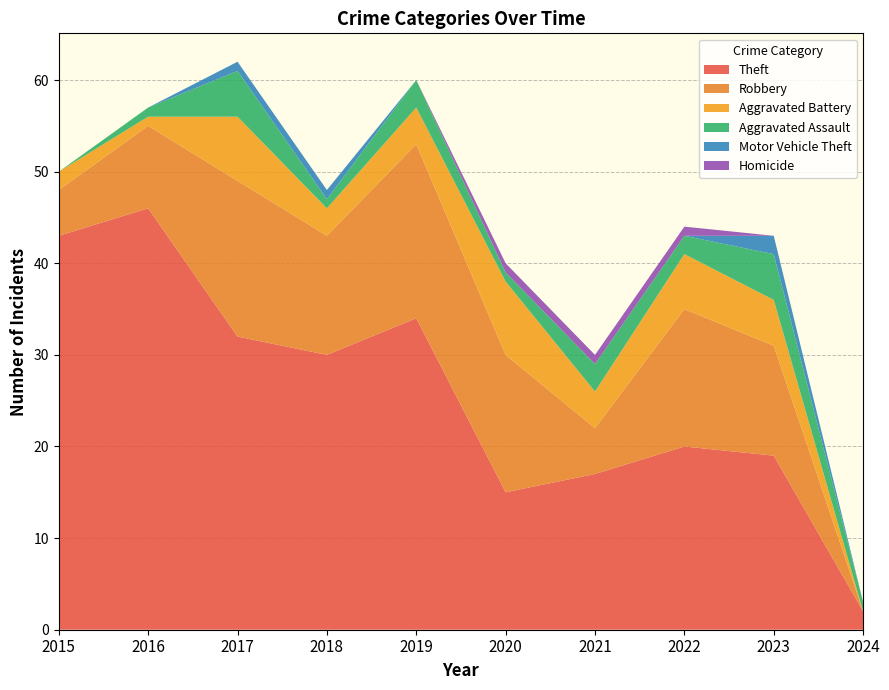

Reading left to right, what are all the values shown in this chart?

Theft: 2015=43	2016=46	2017=32	2018=30	2019=34	2020=15	2021=17	2022=20	2023=19	2024=2
Robbery: 2015=5	2016=9	2017=17	2018=13	2019=19	2020=15	2021=5	2022=15	2023=12	2024=0
Aggravated Battery: 2015=2	2016=1	2017=7	2018=3	2019=4	2020=8	2021=4	2022=6	2023=5	2024=0
Aggravated Assault: 2015=0	2016=1	2017=5	2018=1	2019=3	2020=1	2021=3	2022=2	2023=5	2024=1
Motor Vehicle Theft: 2015=0	2016=0	2017=1	2018=1	2019=0	2020=0	2021=0	2022=0	2023=2	2024=0
Homicide: 2015=0	2016=0	2017=0	2018=0	2019=0	2020=1	2021=1	2022=1	2023=0	2024=0